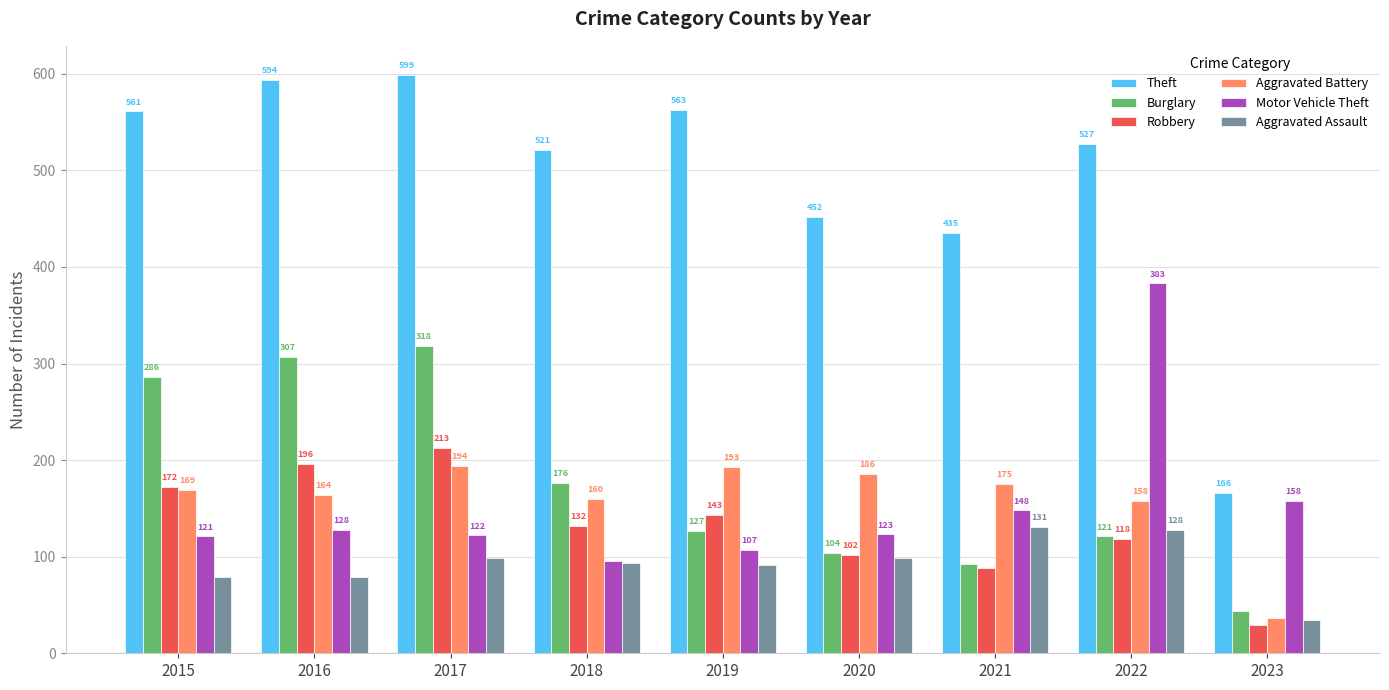

Reading left to right, list all the values displayed in this chart.

Theft: 2015=561	2016=594	2017=599	2018=521	2019=563	2020=452	2021=435	2022=527	2023=166
Burglary: 2015=286	2016=307	2017=318	2018=176	2019=127	2020=104	2021=92	2022=121	2023=44
Robbery: 2015=172	2016=196	2017=213	2018=132	2019=143	2020=102	2021=88	2022=118	2023=29
Aggravated Battery: 2015=169	2016=164	2017=194	2018=160	2019=193	2020=186	2021=175	2022=158	2023=37
Motor Vehicle Theft: 2015=121	2016=128	2017=122	2018=96	2019=107	2020=123	2021=148	2022=383	2023=158
Aggravated Assault: 2015=79	2016=79	2017=99	2018=93	2019=91	2020=99	2021=131	2022=128	2023=34